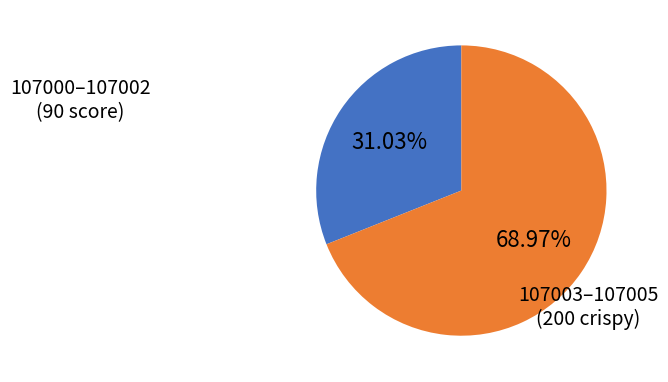

How many slices are in this pie chart?

2